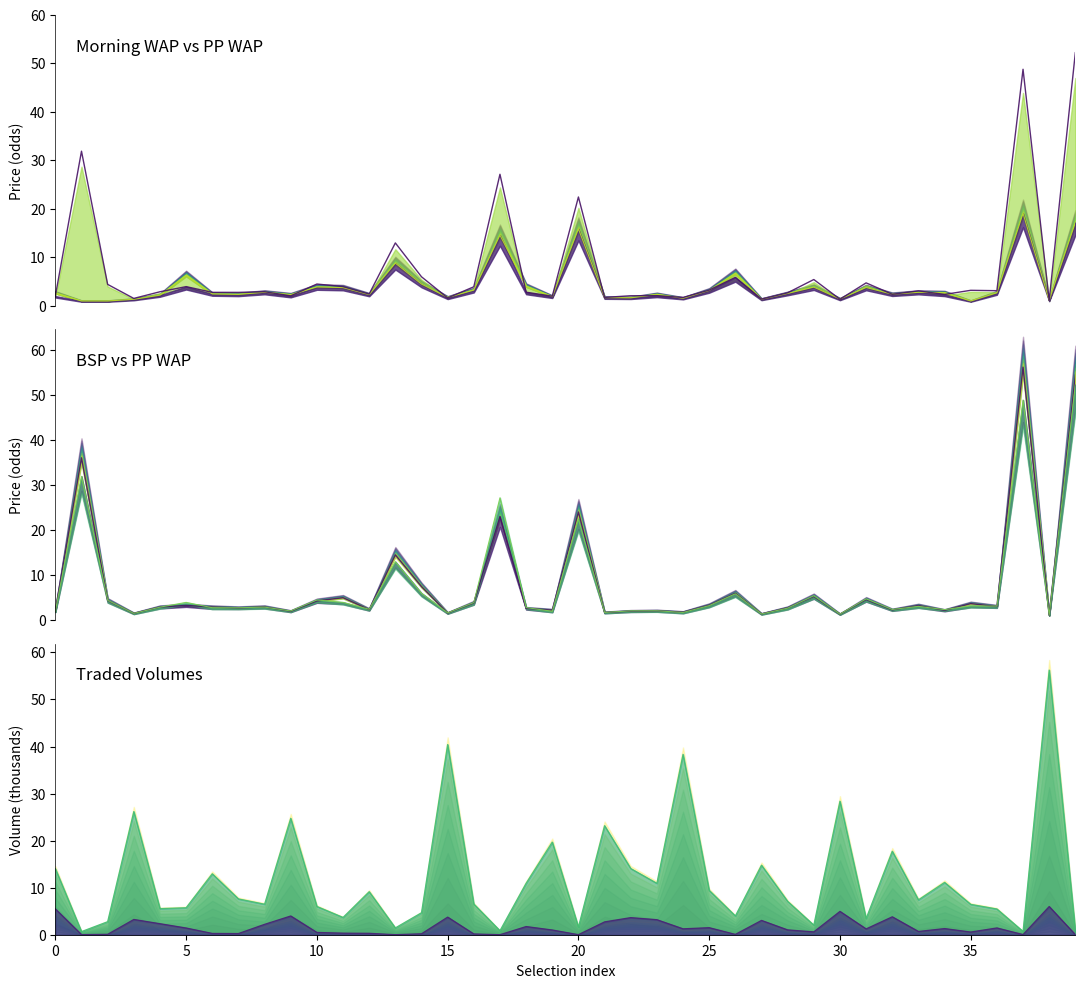

How many lines are shown in the chart?

5